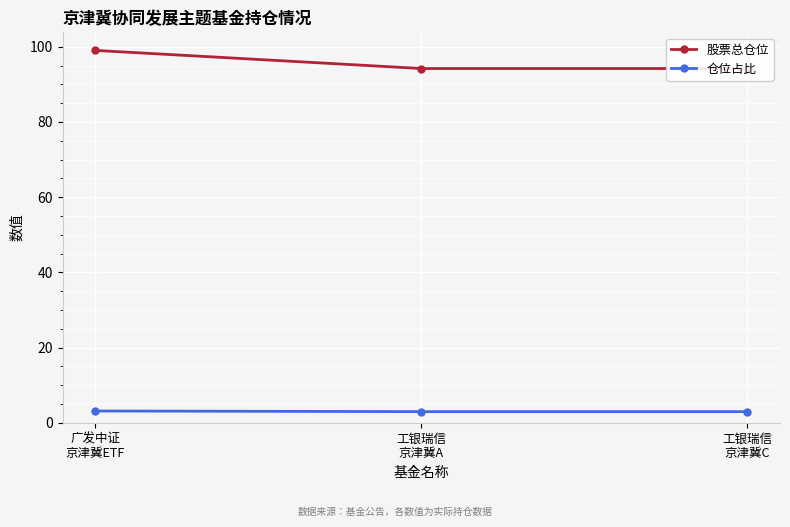

What position from the right is 广发中证
京津冀ETF?

3